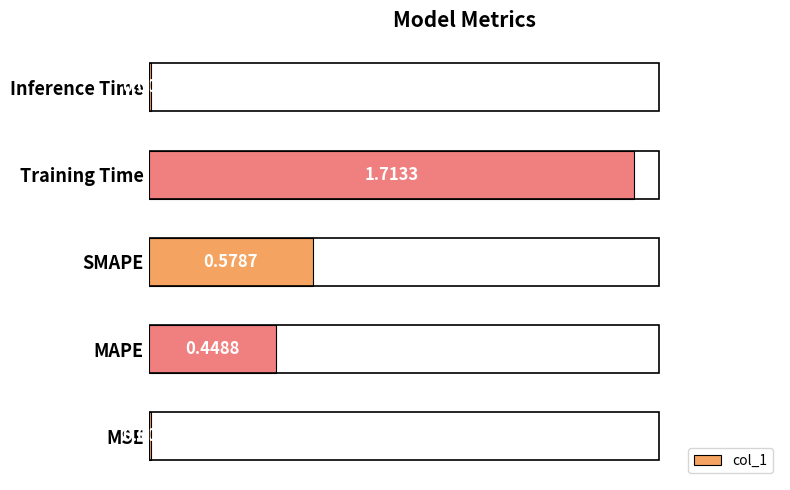

What is the sum of all values?

2.8